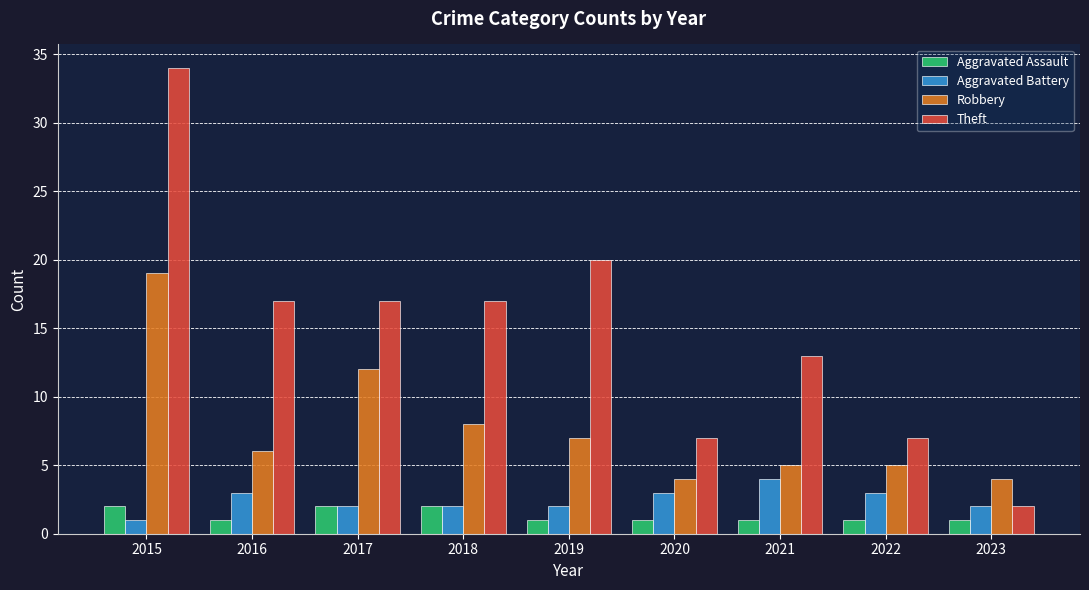

Between 2022 and 2023, which series saw the biggest shift?

Theft